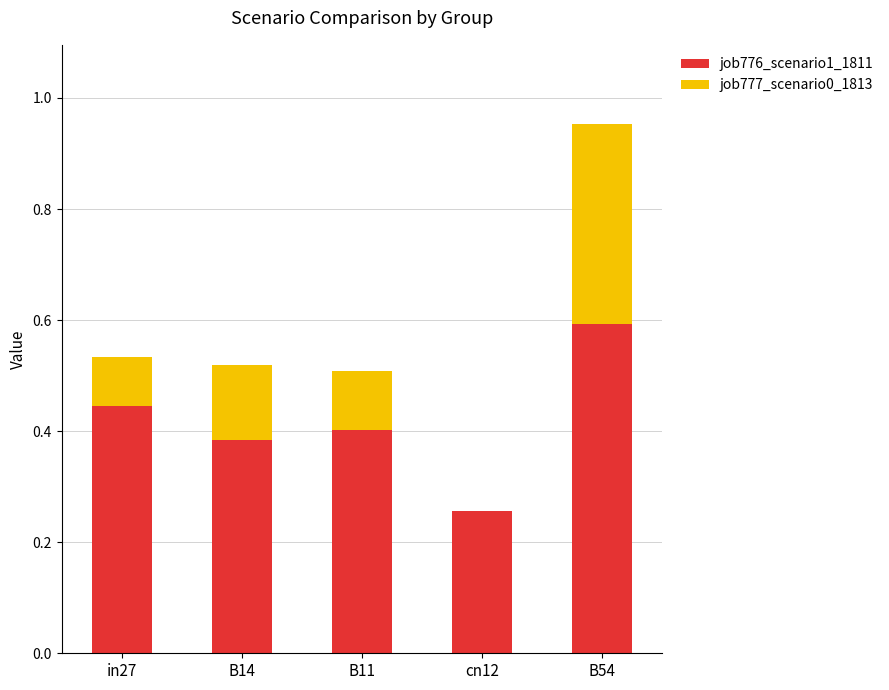

True or false: job776_scenario1_1811 has a value of 0.1 at in27.

False